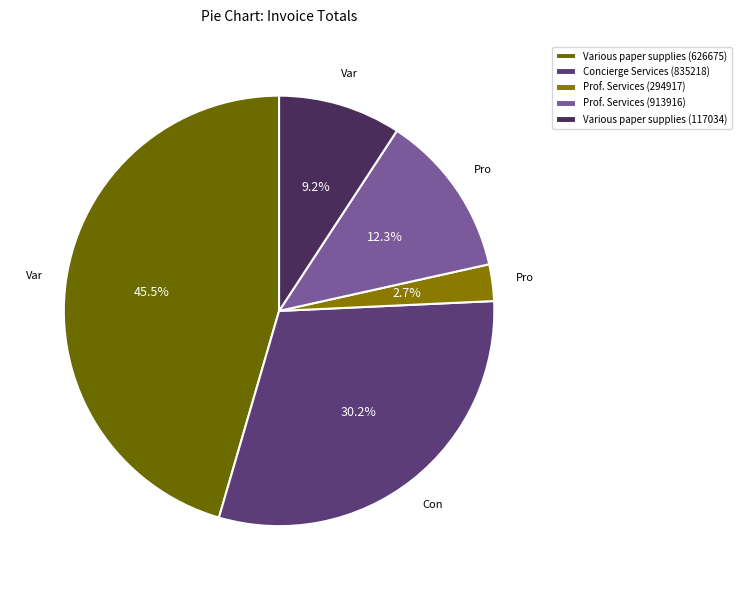

Which has a higher value, Concierge Services (835218) or Various paper supplies (626675)?

Various paper supplies (626675)